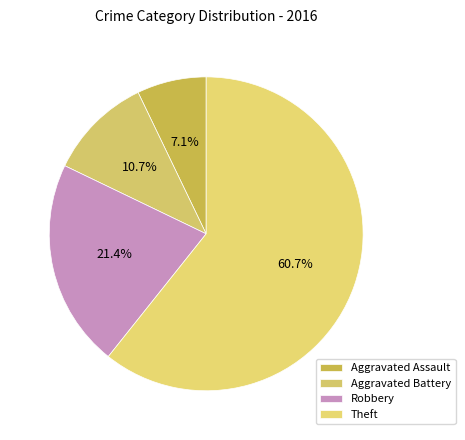

Which slice is the largest?

Theft